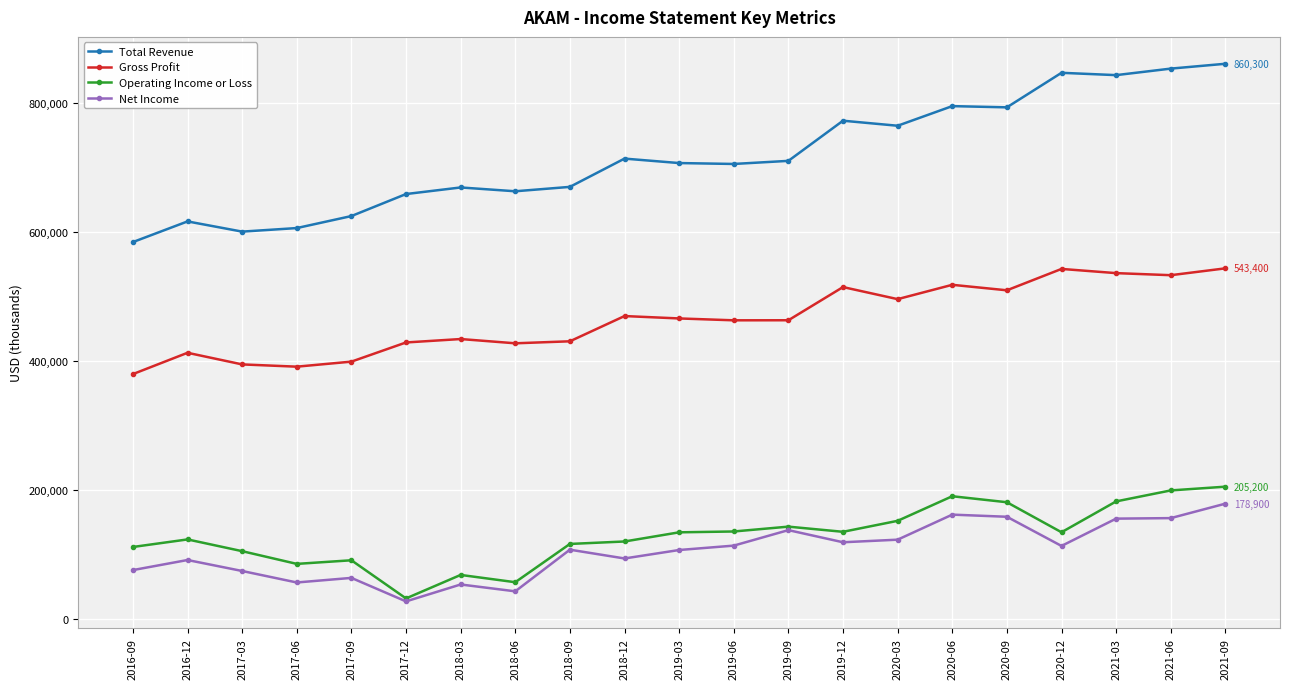

True or false: Gross Profit has more than 2 interior local peaks.

True